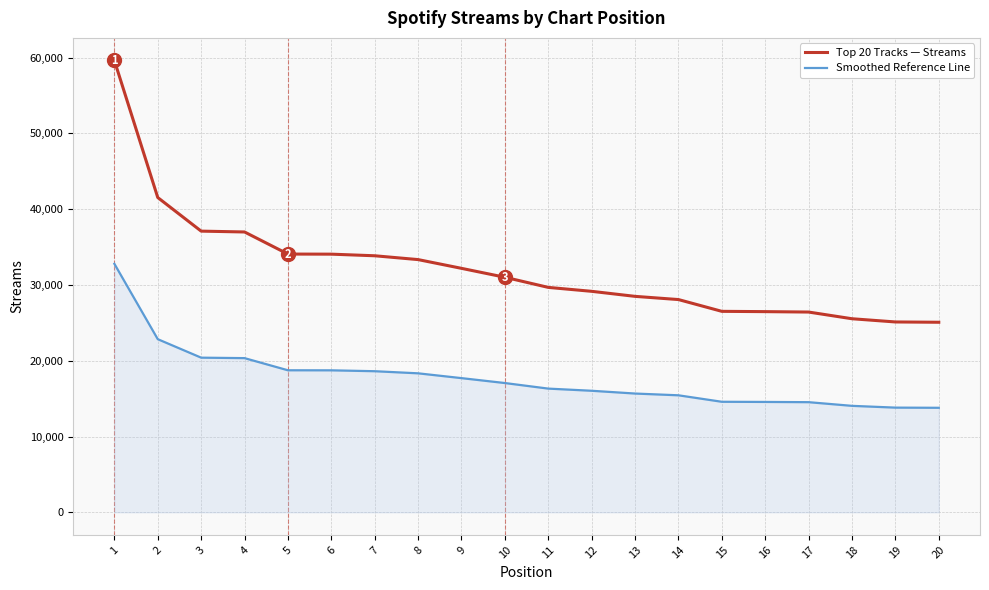

The value of Smoothed Reference Line at 11 is 16323. True or false?

True